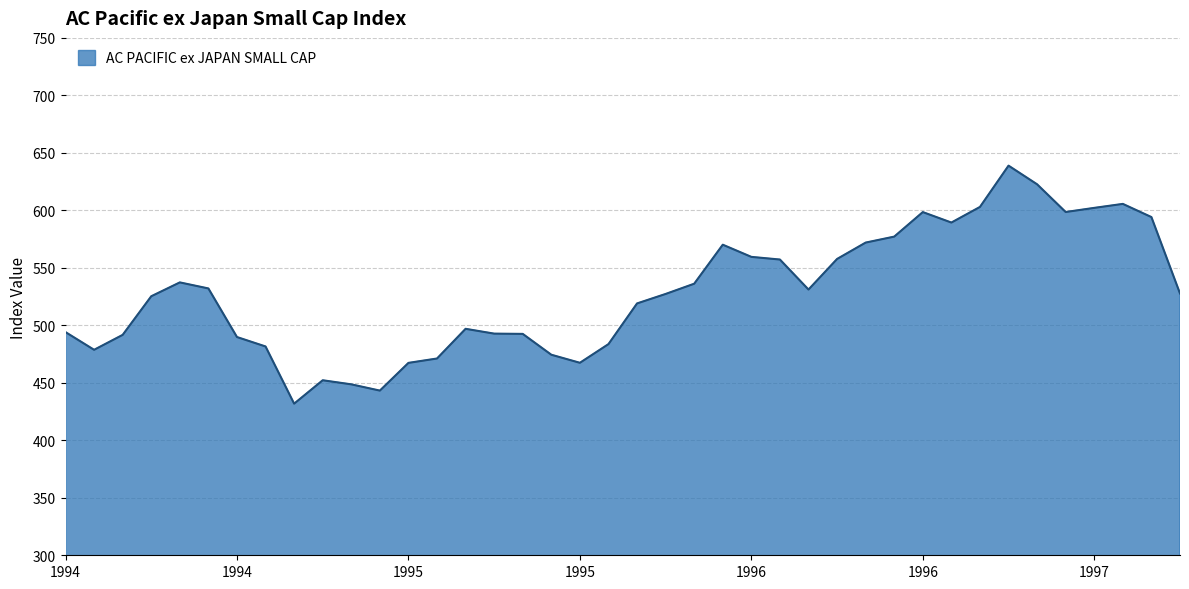

What is the greatest value displayed?

638.9